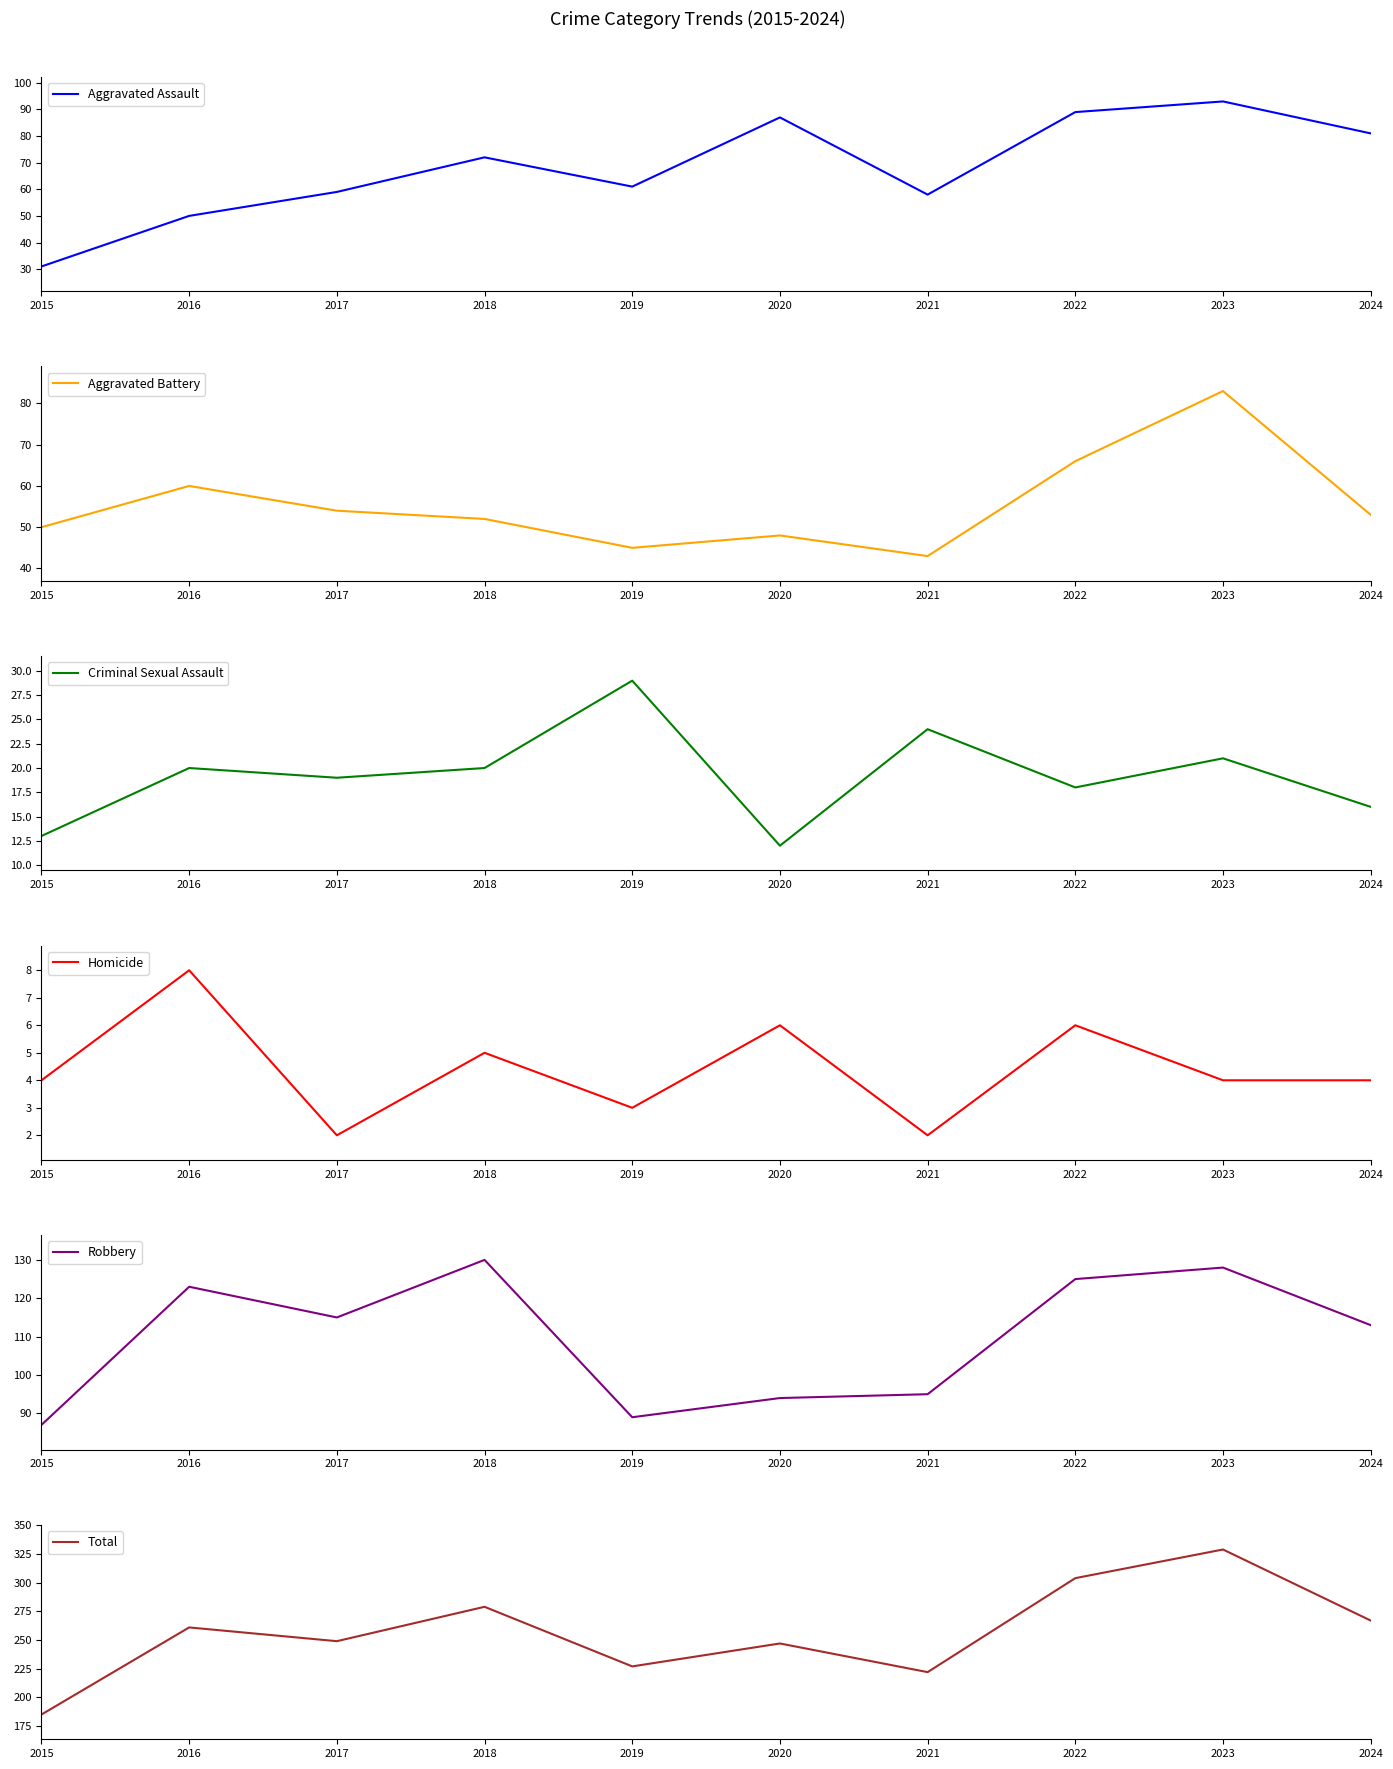

What are all the series names shown in the legend?

Aggravated Assault, Aggravated Battery, Criminal Sexual Assault, Homicide, Robbery, Total